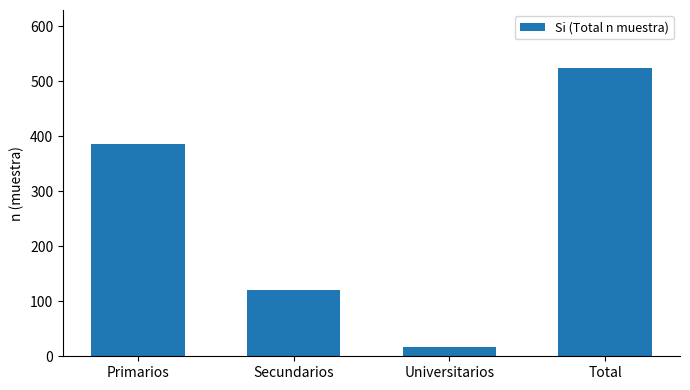

True or false: the data shows 29 at Secundarios.

False